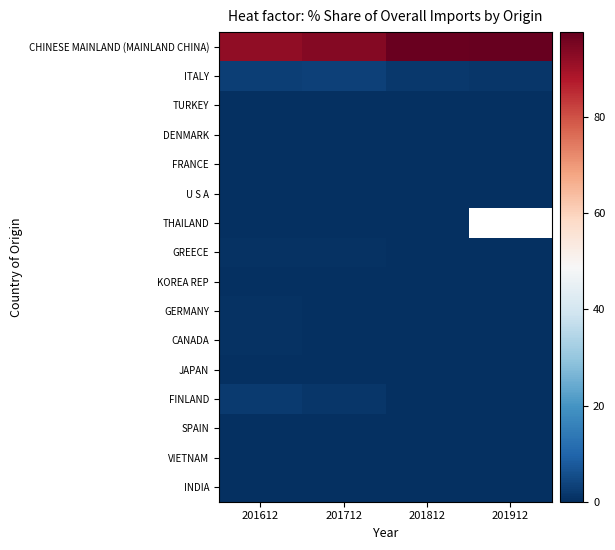

What is the greatest value displayed?

97.6